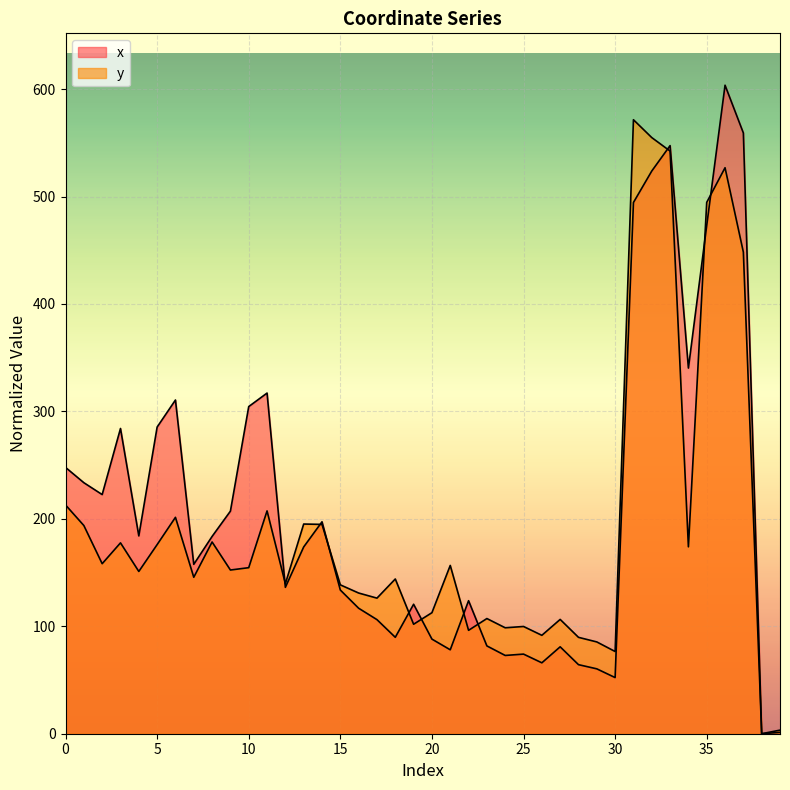

In y, how many points are higher than both neighbors (excluding endpoints)?

12